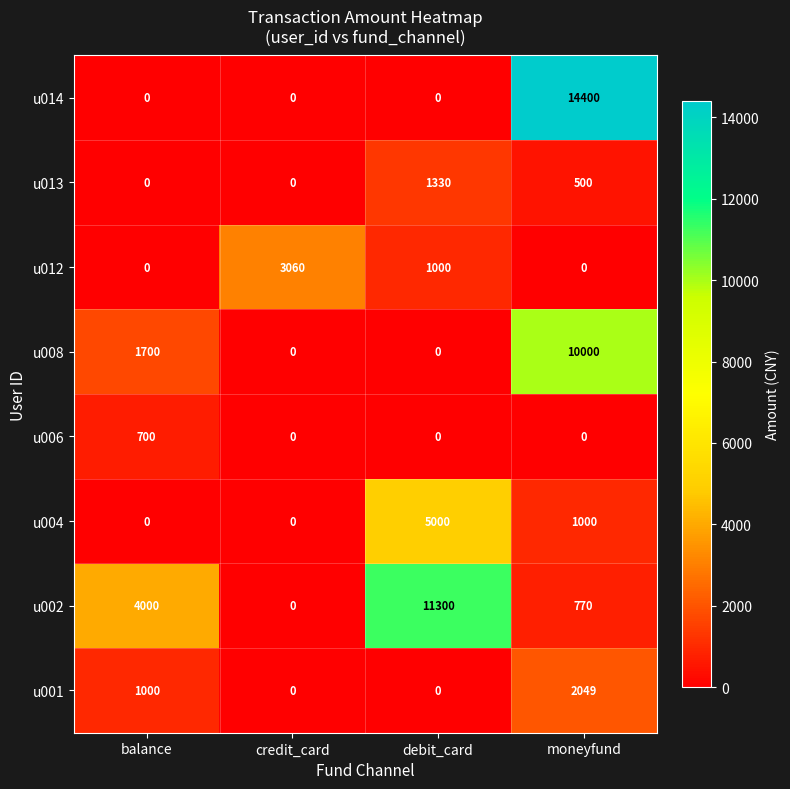

True or false: u001 has a value of 2049 at moneyfund.

True